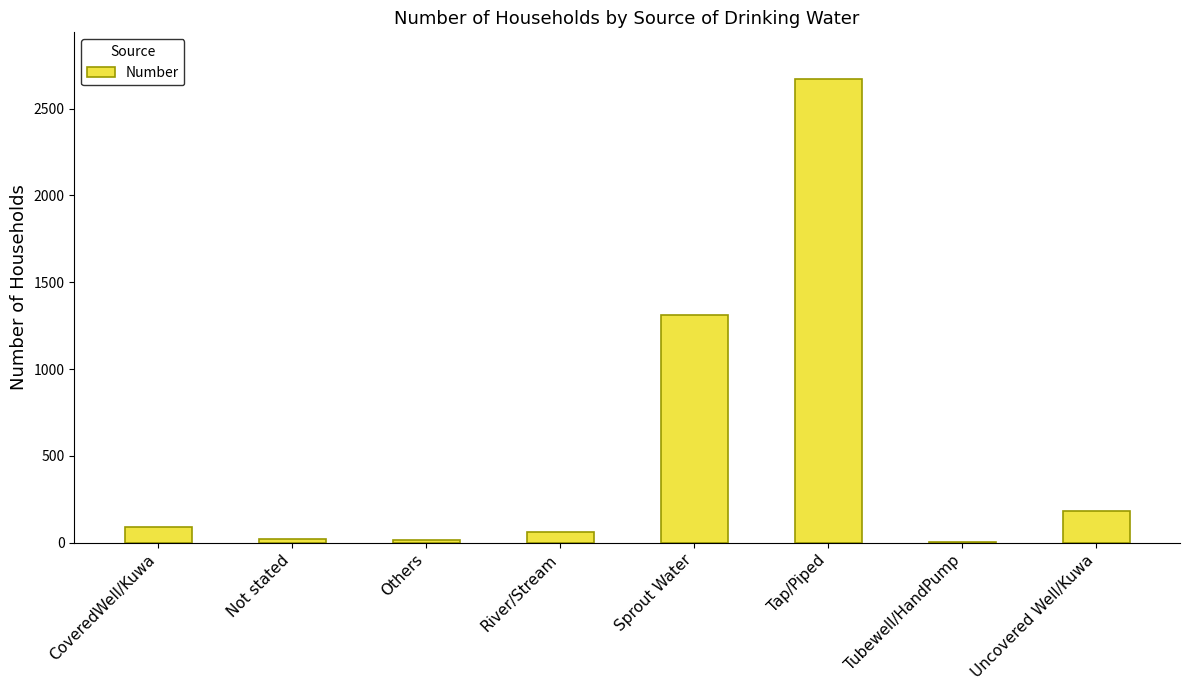

Are the bars horizontal?

No